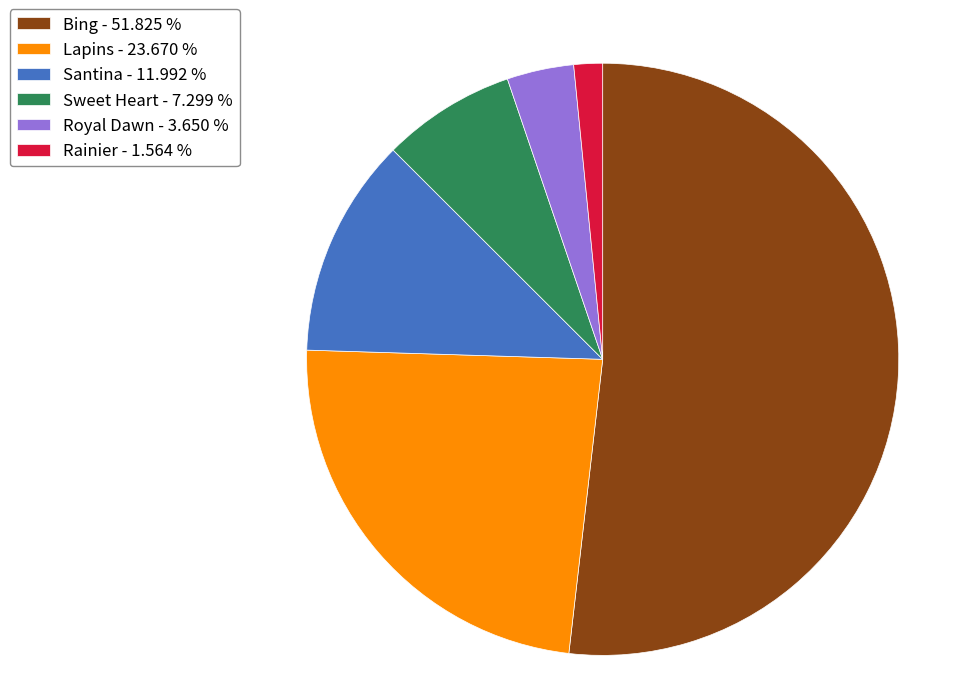

Is the sum of Sweet Heart - 7.299 % and Rainier - 1.564 % greater than half?

No